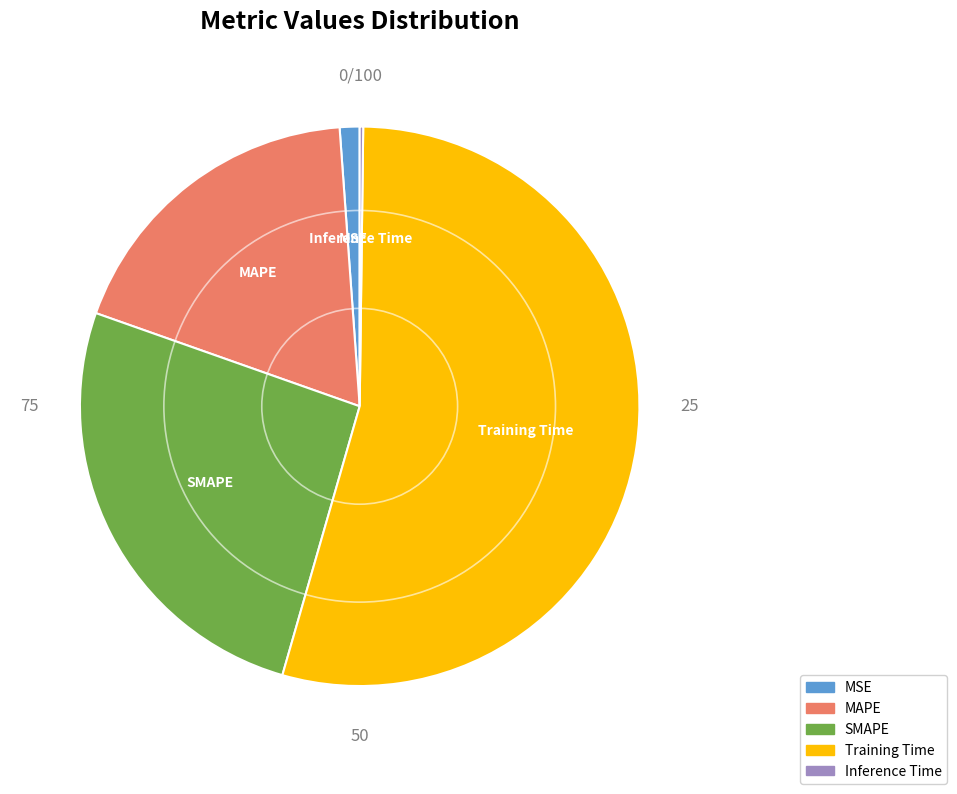

Does any single category account for the majority?

Yes